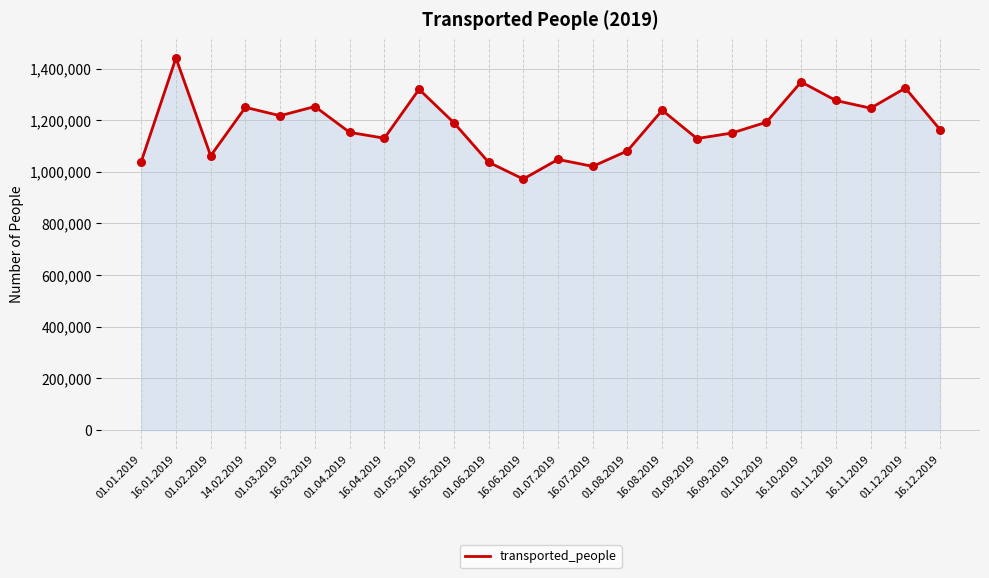

Between 01.08.2019 and 01.05.2019, which is larger?

01.05.2019